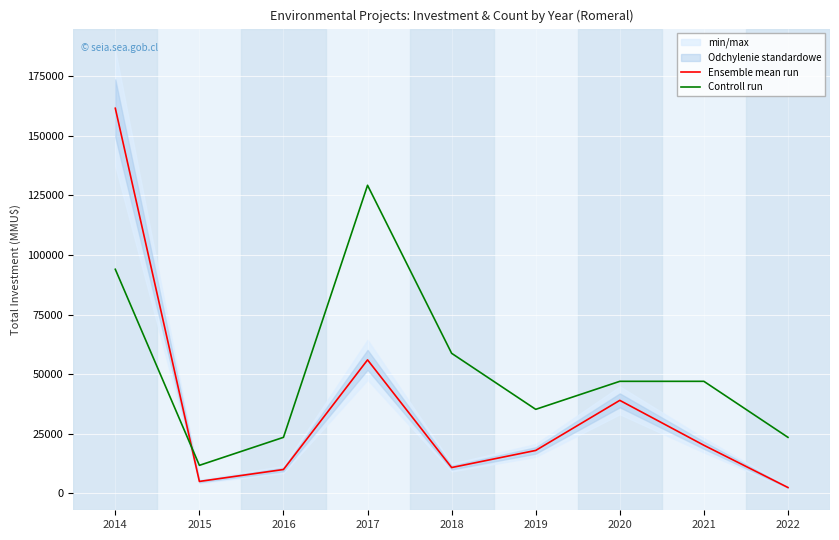

Rank the categories by Controll run value from highest to lowest.

2017, 2014, 2018, 2020, 2021, 2019, 2016, 2022, 2015